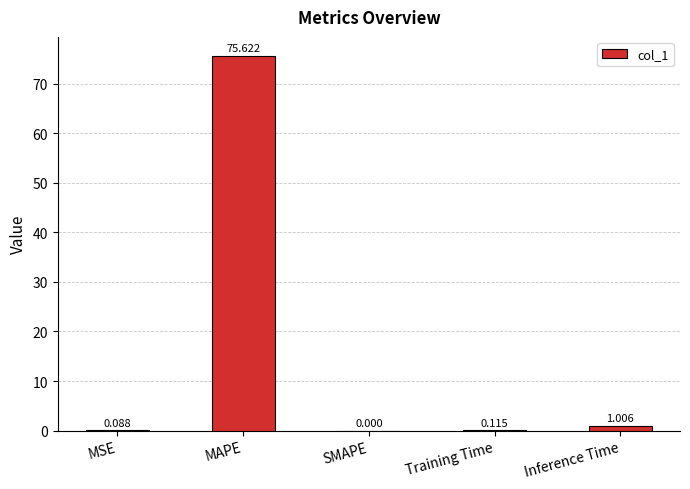

At which label is the value closest to 37?

Inference Time